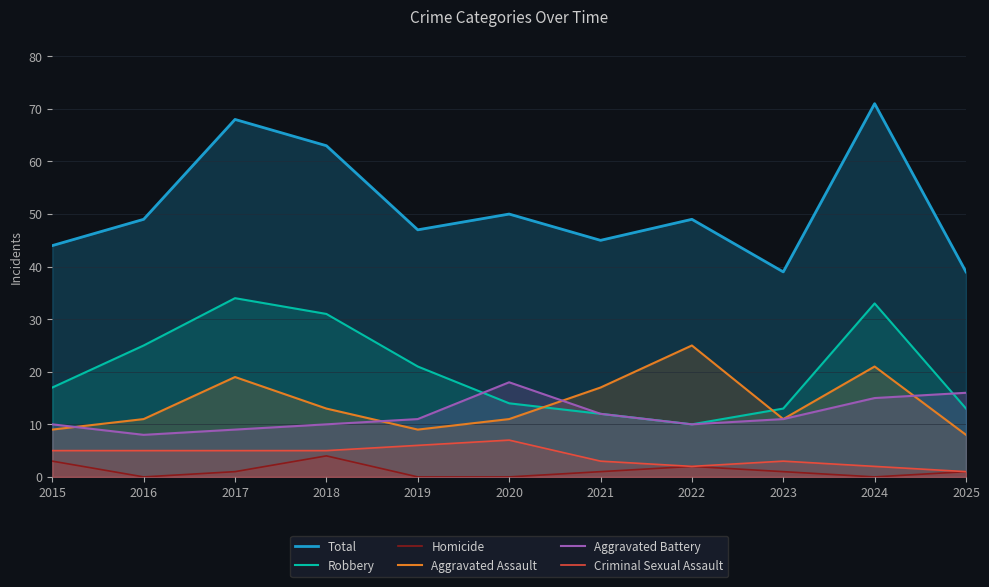

How many Criminal Sexual Assault values are between 2 and 5?

8